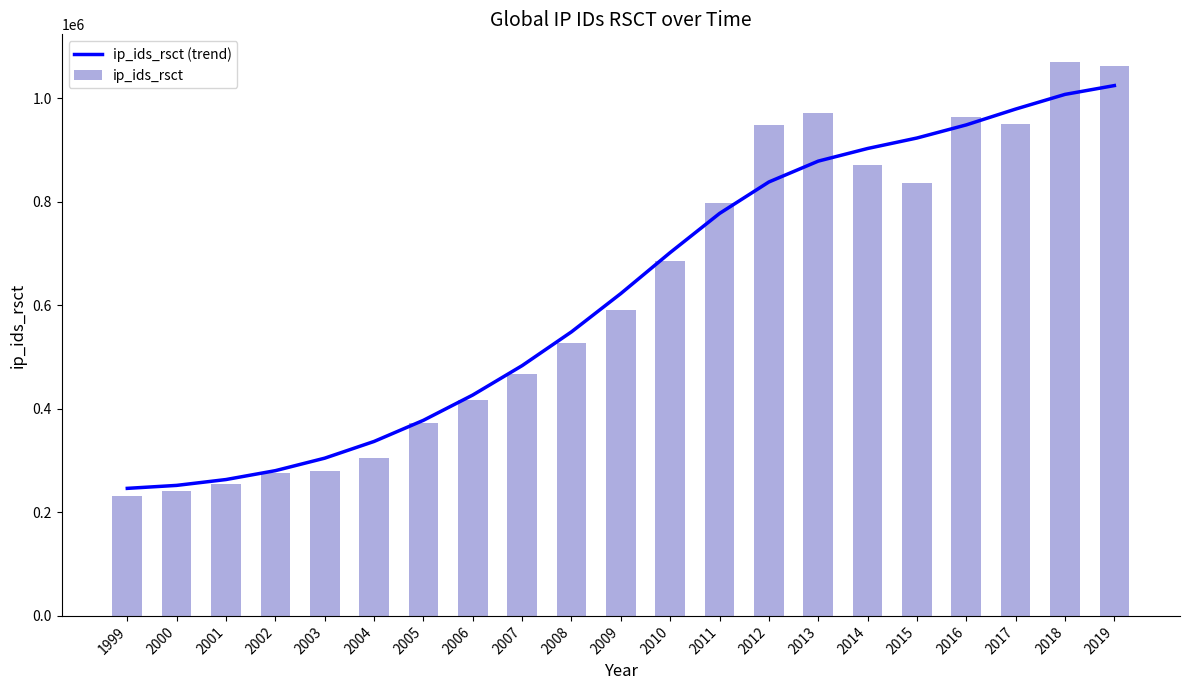

Are the bars grouped side by side (vs. stacked)?

Yes